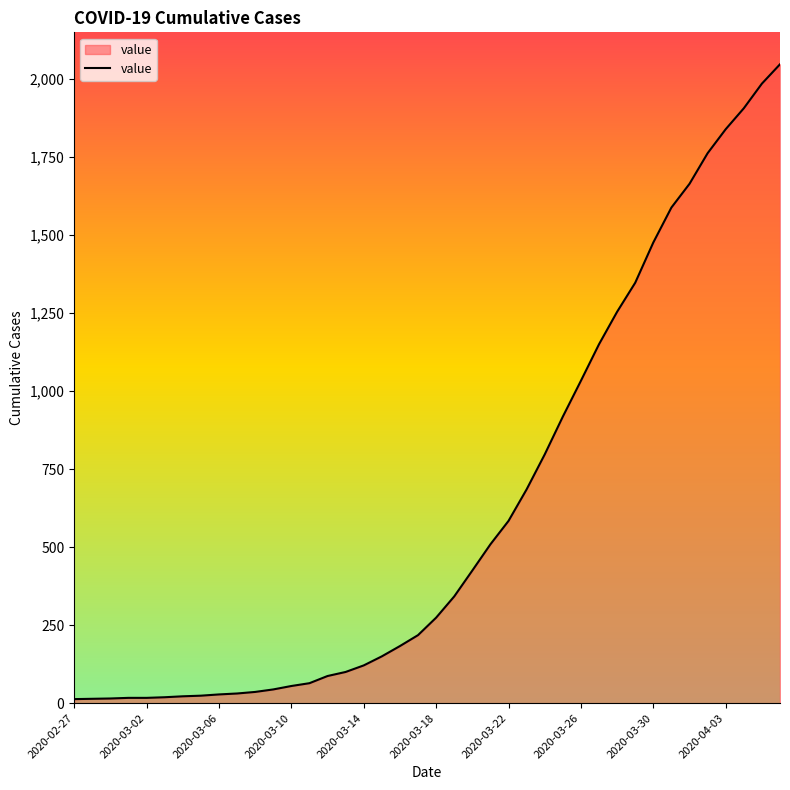

What is the difference between the maximum and minimum values?

2034